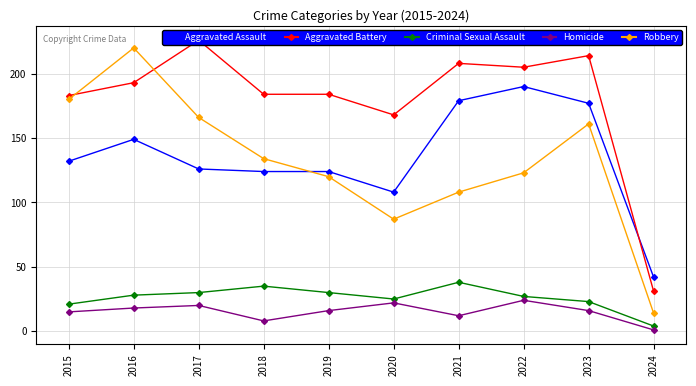

True or false: Robbery has a value of 14 at 2024.

True